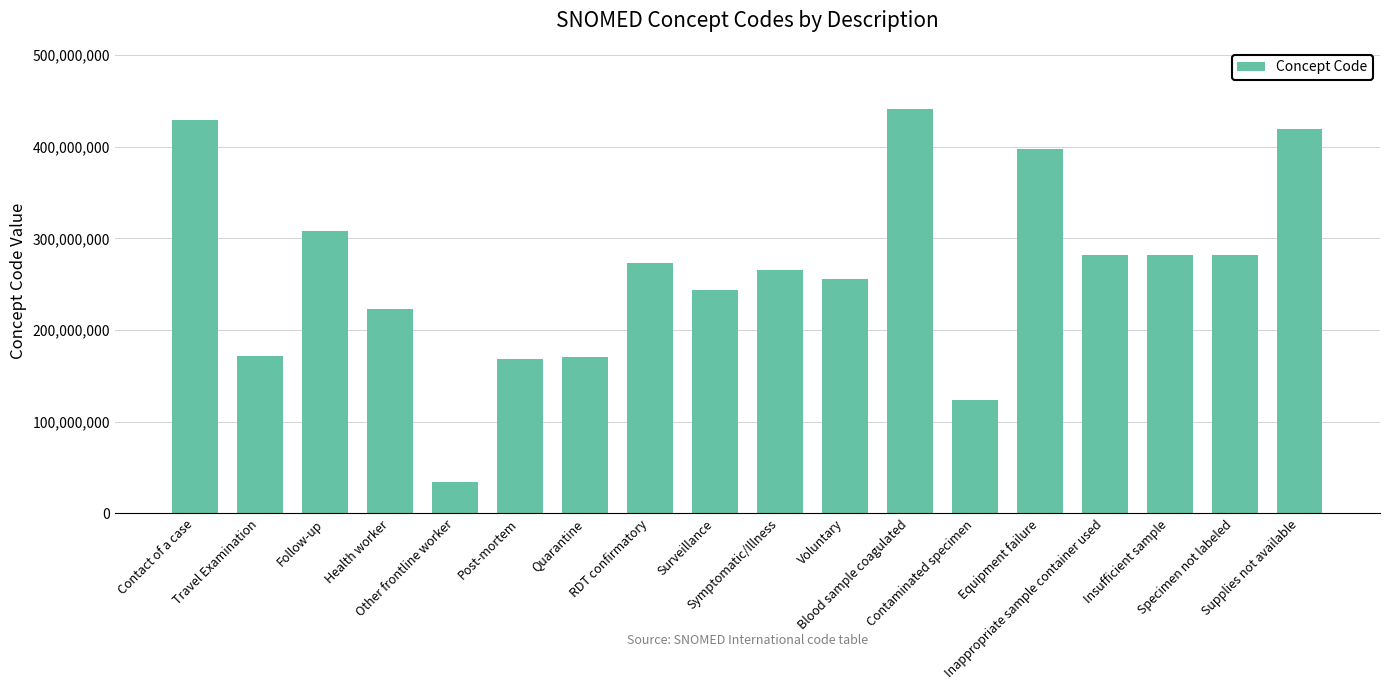

The value at Other frontline worker is 54832364. True or false?

False